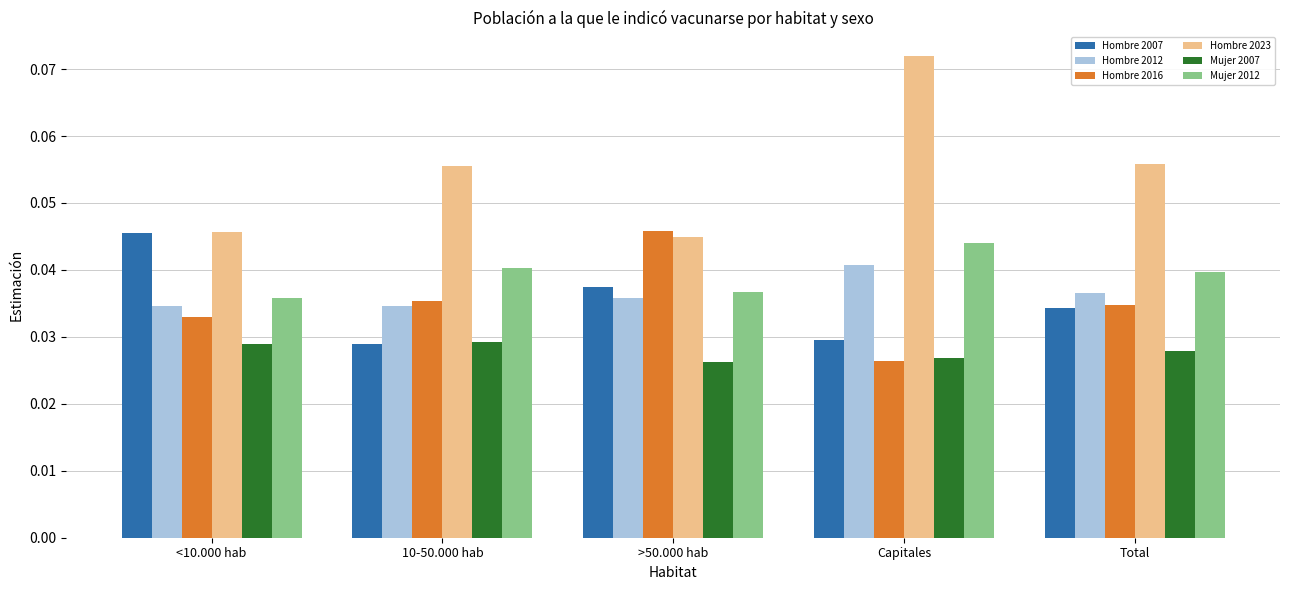

Count the Hombre 2016 values in the range 0 to 1.

5